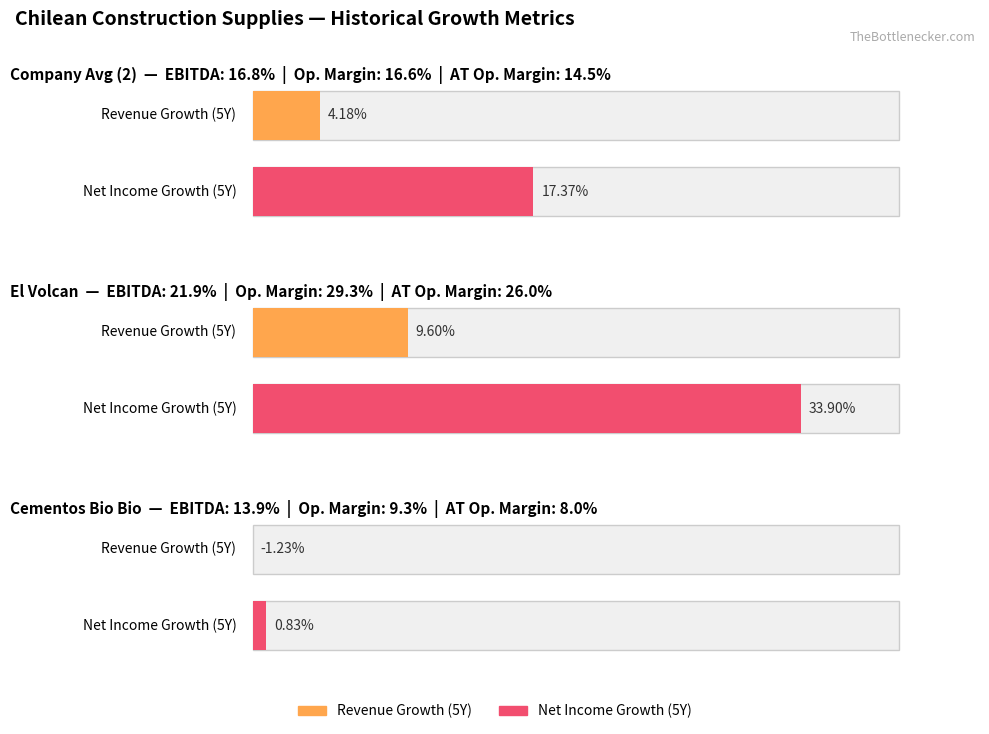

At which label is historical_growth_net_income_last_5_years closest to 0?

Cementos Bio Bio